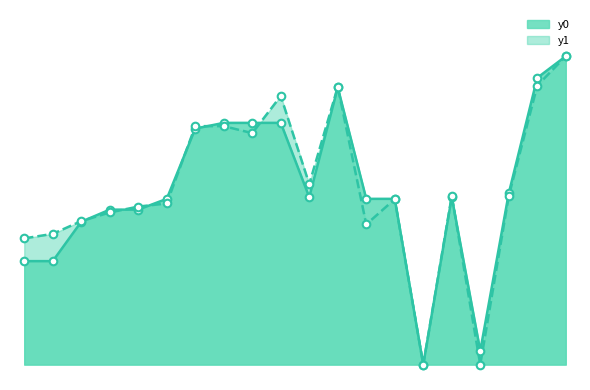

What are all the series names shown in the legend?

y0, y1